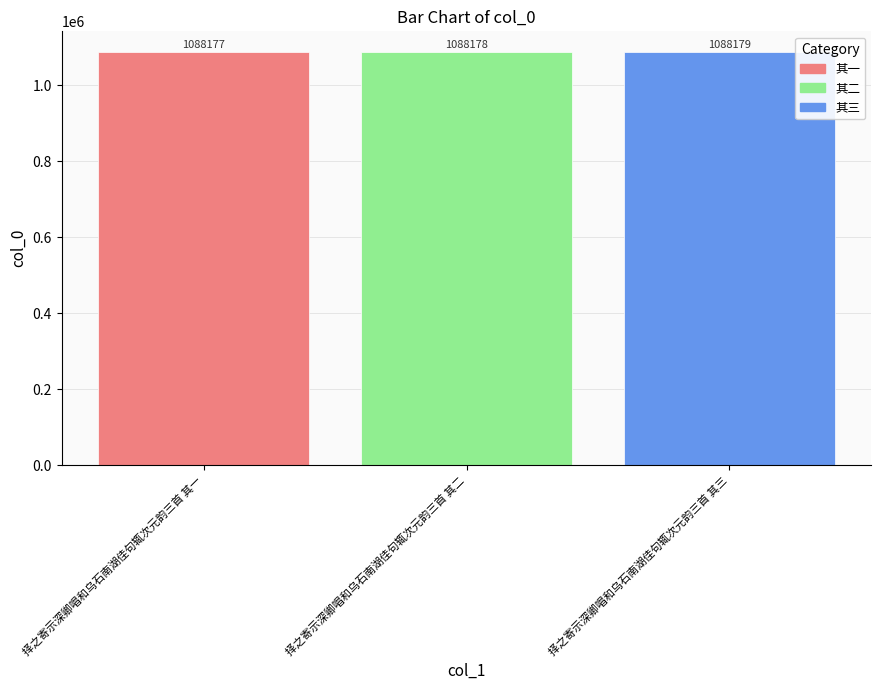

What is the approximate value at 择之寄示深卿唱和乌石南湖佳句辄次元韵三首 其一?

1088177